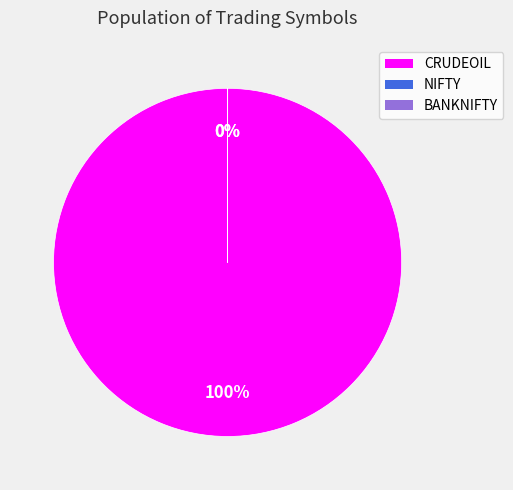

The BANKNIFTY slice represents 11% of the pie. True or false?

False